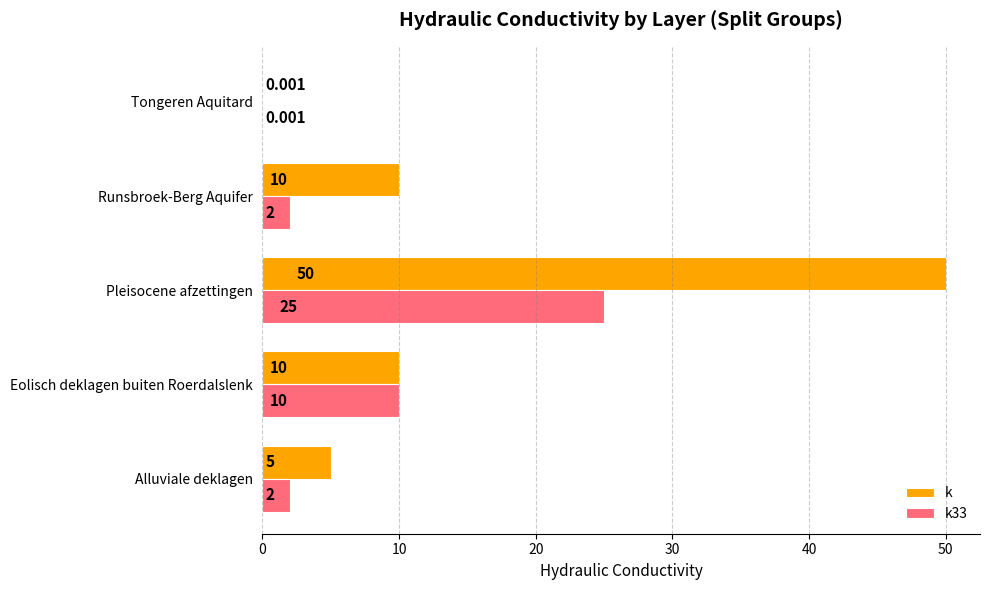

How many data points does each series have?

5